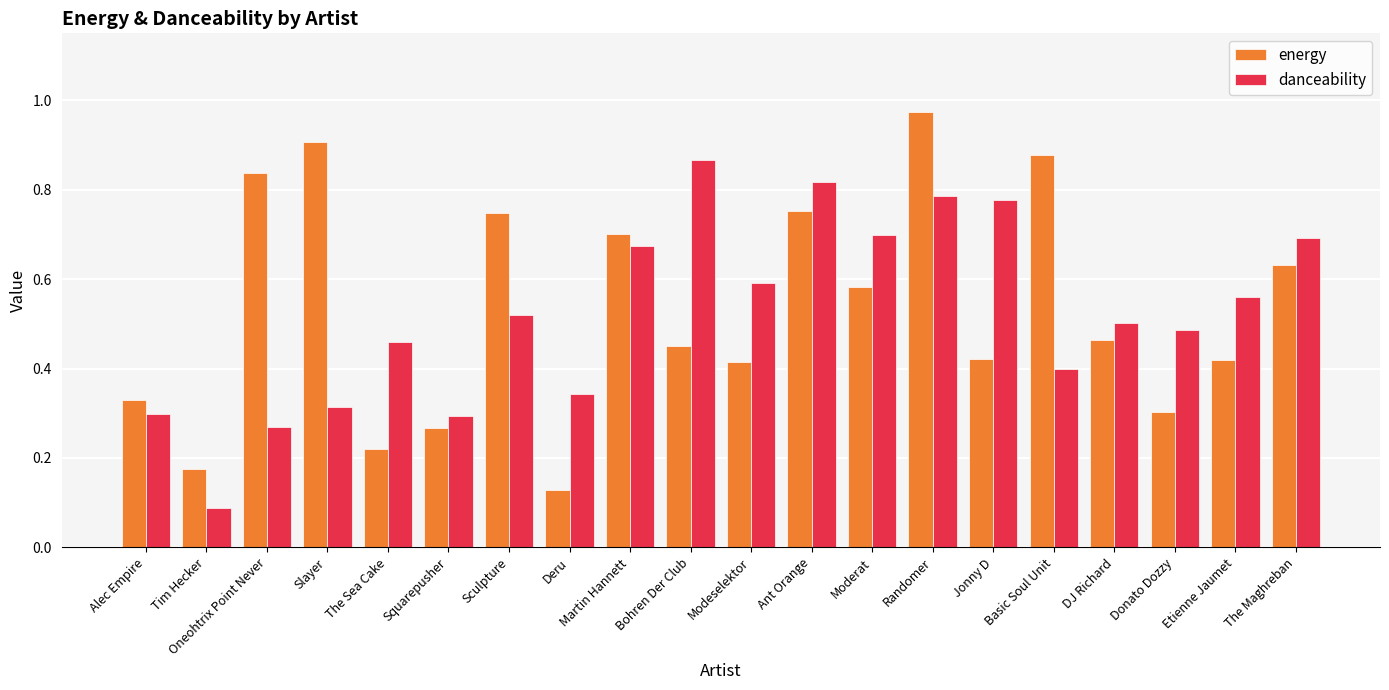

At which label does energy reach its peak?

Randomer